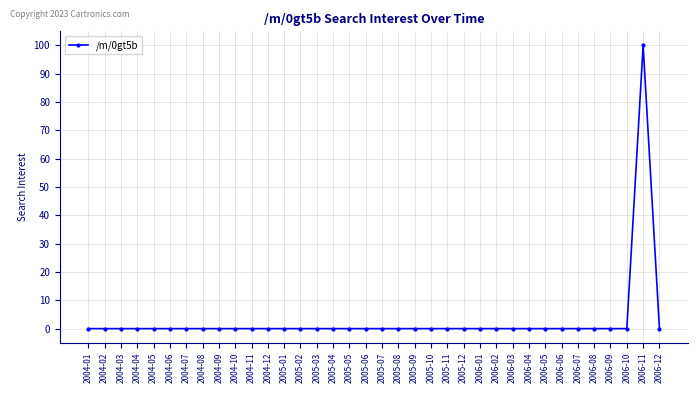

Reading left to right, extract all data points from this chart.

2004-01=0	2004-02=0	2004-03=0	2004-04=0	2004-05=0	2004-06=0	2004-07=0	2004-08=0	2004-09=0	2004-10=0	2004-11=0	2004-12=0	2005-01=0	2005-02=0	2005-03=0	2005-04=0	2005-05=0	2005-06=0	2005-07=0	2005-08=0	2005-09=0	2005-10=0	2005-11=0	2005-12=0	2006-01=0	2006-02=0	2006-03=0	2006-04=0	2006-05=0	2006-06=0	2006-07=0	2006-08=0	2006-09=0	2006-10=0	2006-11=100	2006-12=0